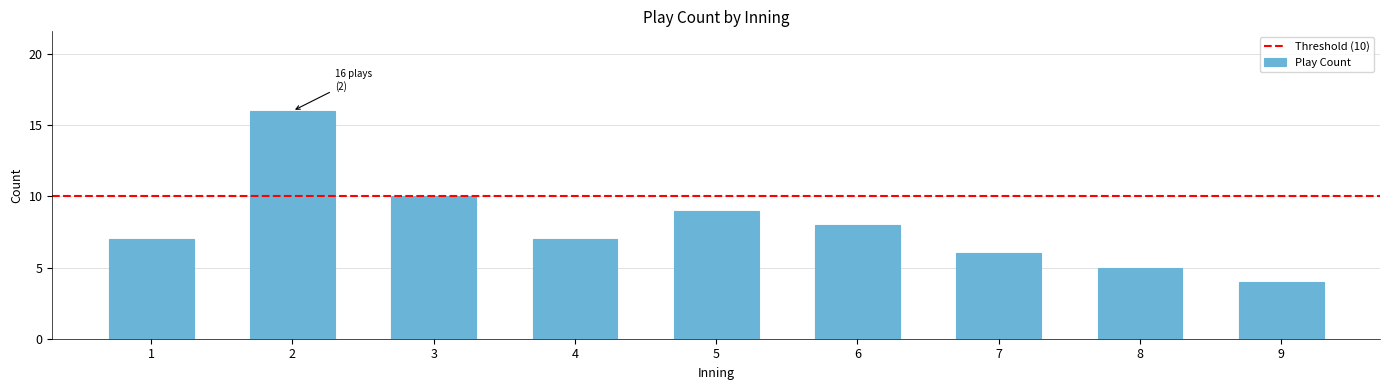

Reading left to right, list all the values displayed in this chart.

1=7	2=16	3=10	4=7	5=9	6=8	7=6	8=5	9=4